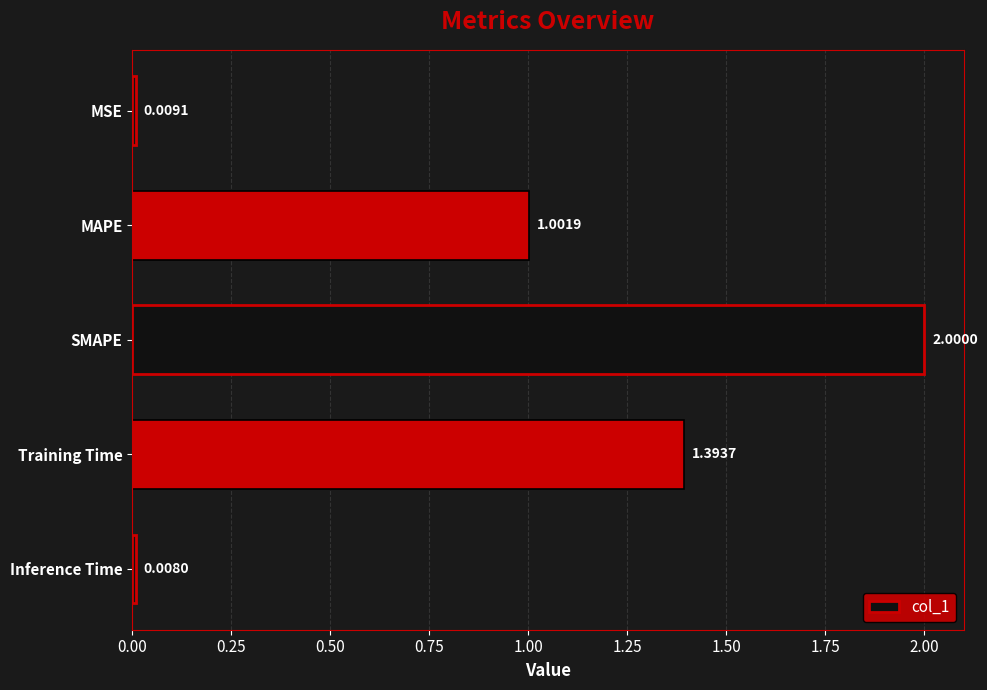

What is the label of the 2nd bar from the bottom?

Training Time